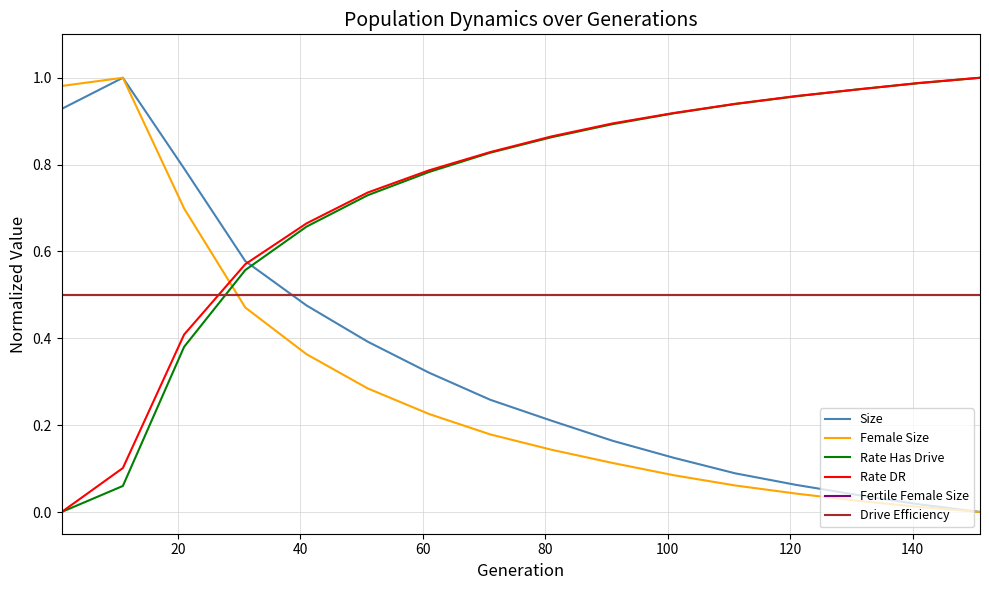

Does the chart display data point markers on the line(s)?

No